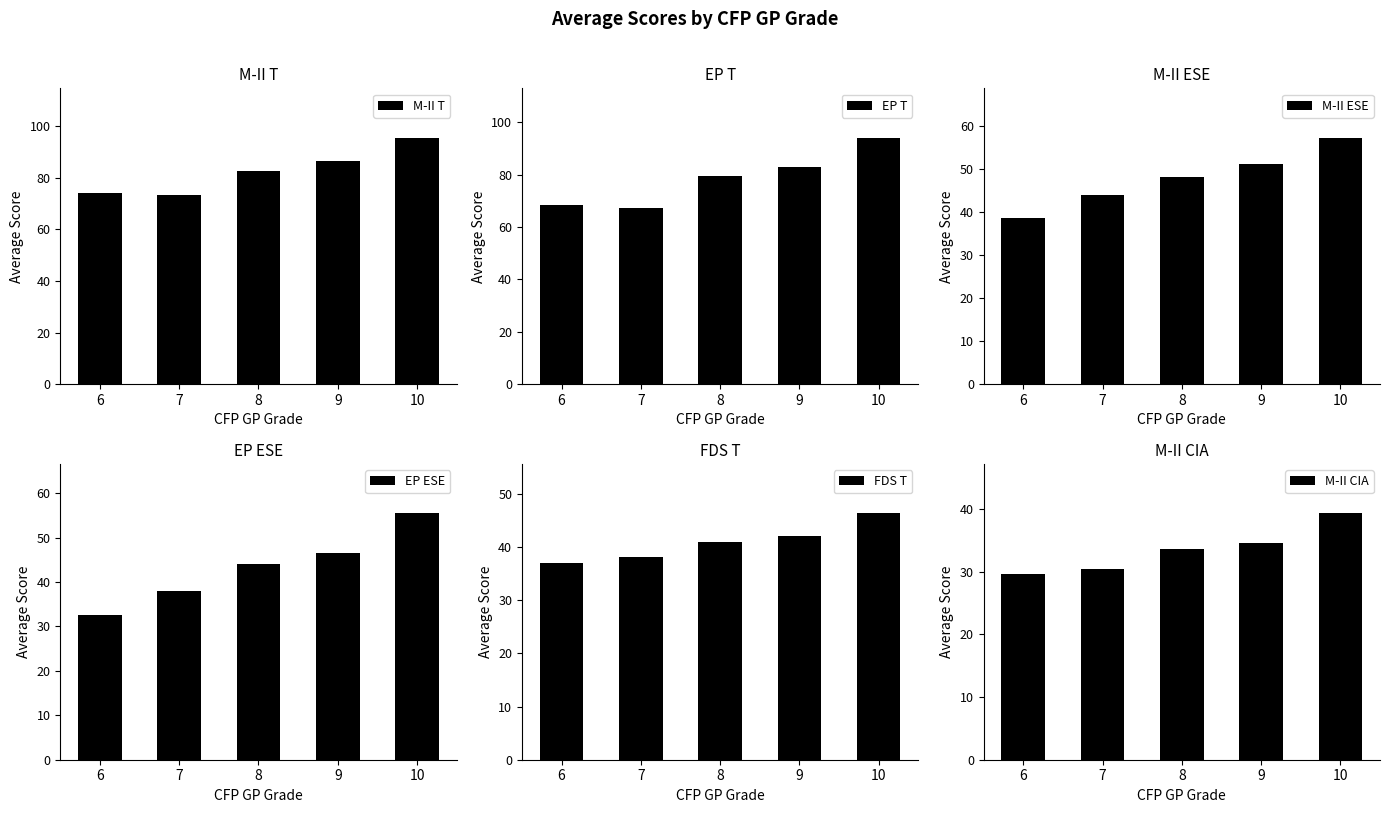

What value does the M-II CIA series have at 10?

39.3